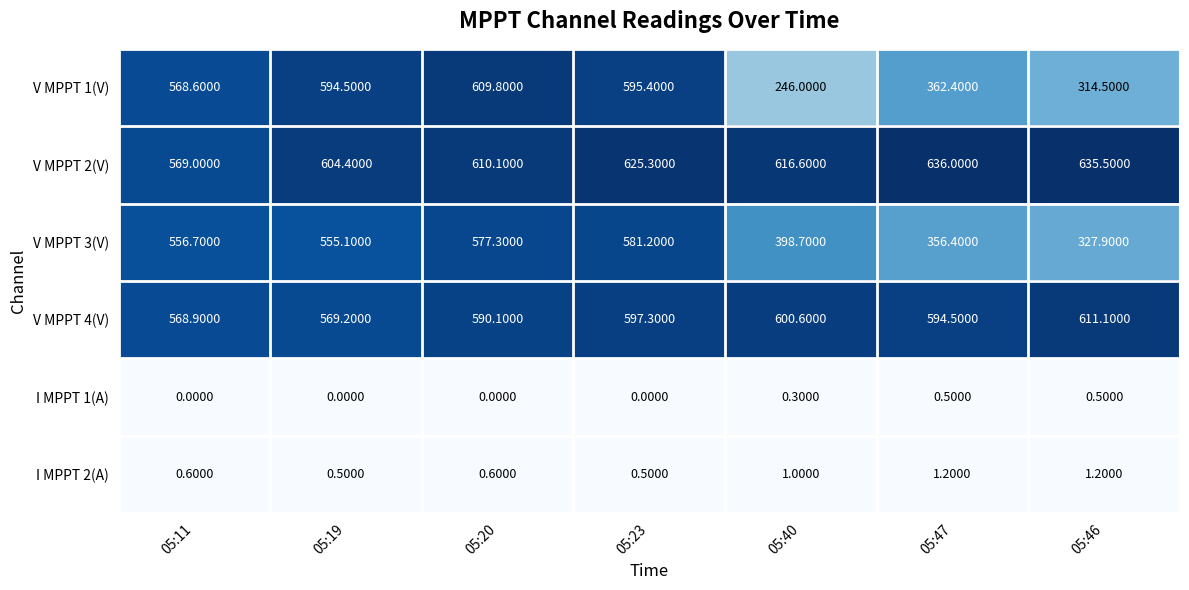

At which category is the sum across all series the highest?

05:23